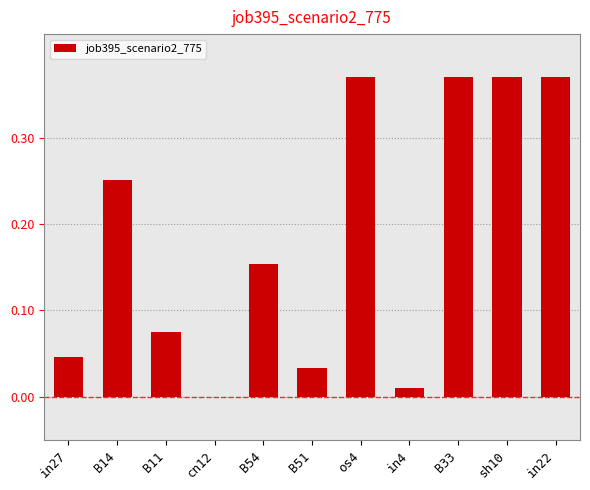

Which has a higher value, in4 or in27?

in27